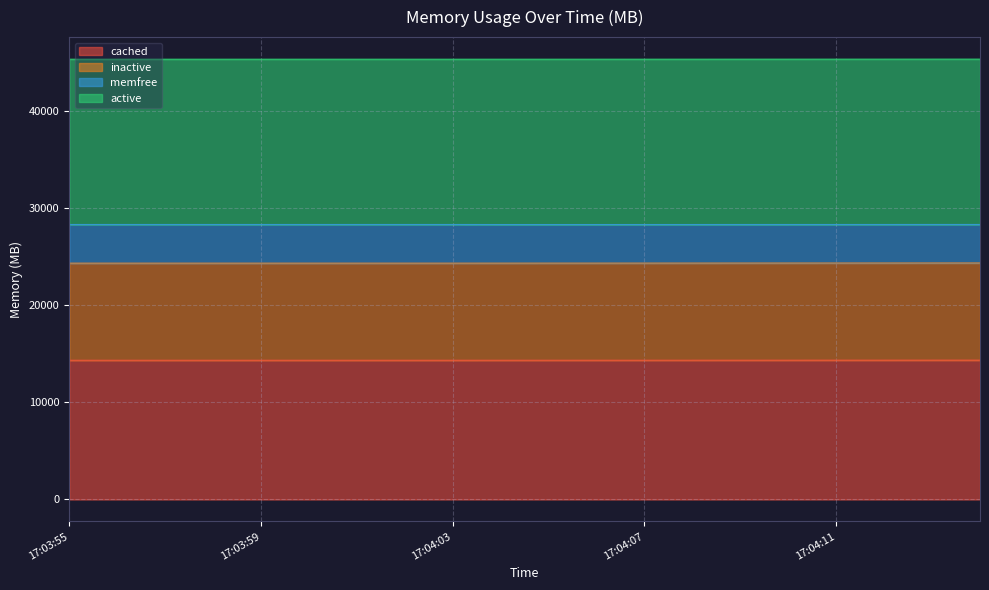

Rank the categories by inactive value from lowest to highest.

17:03:55, 17:03:56, 17:03:57, 17:03:58, 17:03:59, 17:04:00, 17:04:01, 17:04:02, 17:04:03, 17:04:04, 17:04:05, 17:04:06, 17:04:07, 17:04:08, 17:04:09, 17:04:10, 17:04:11, 17:04:12, 17:04:13, 17:04:14